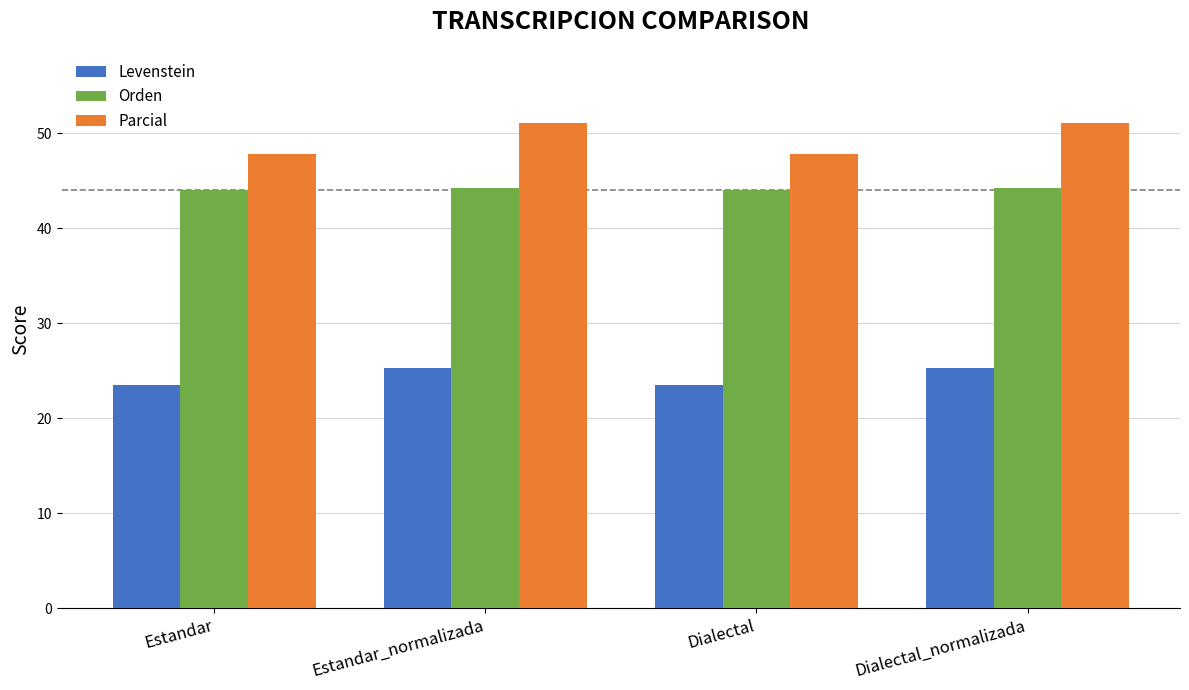

Rank the series by their maximum value, from lowest to highest.

Levenstein, Orden, Parcial